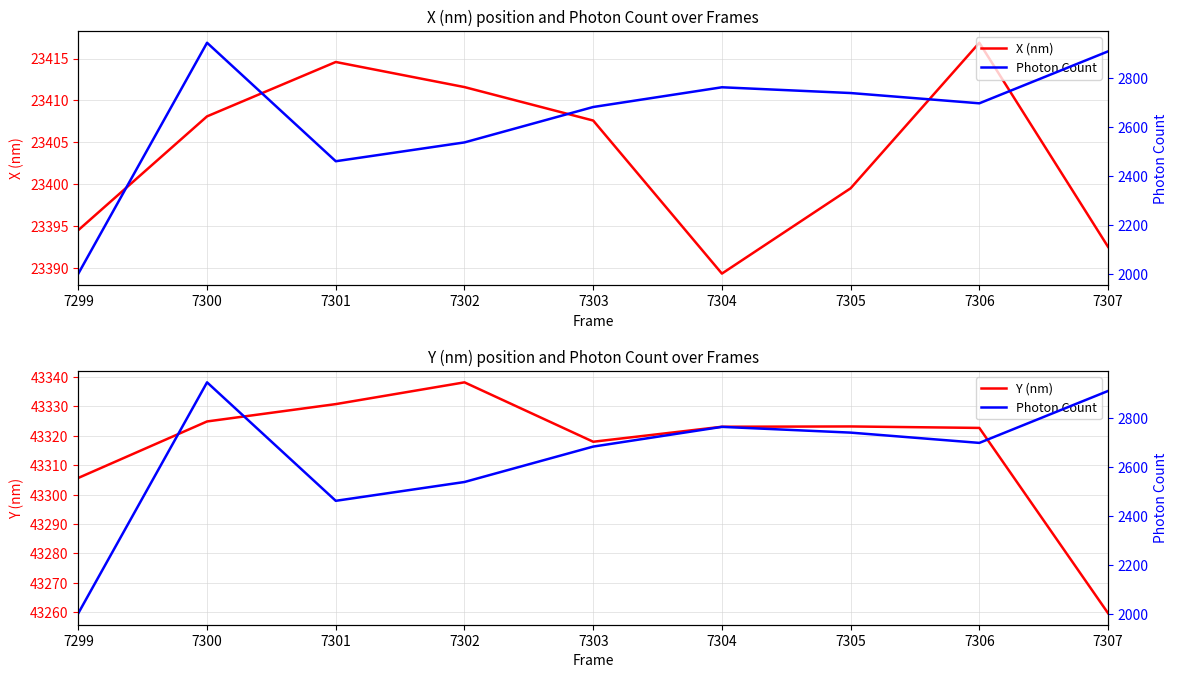

What is the average value of the Y (nm) series?

43316.3